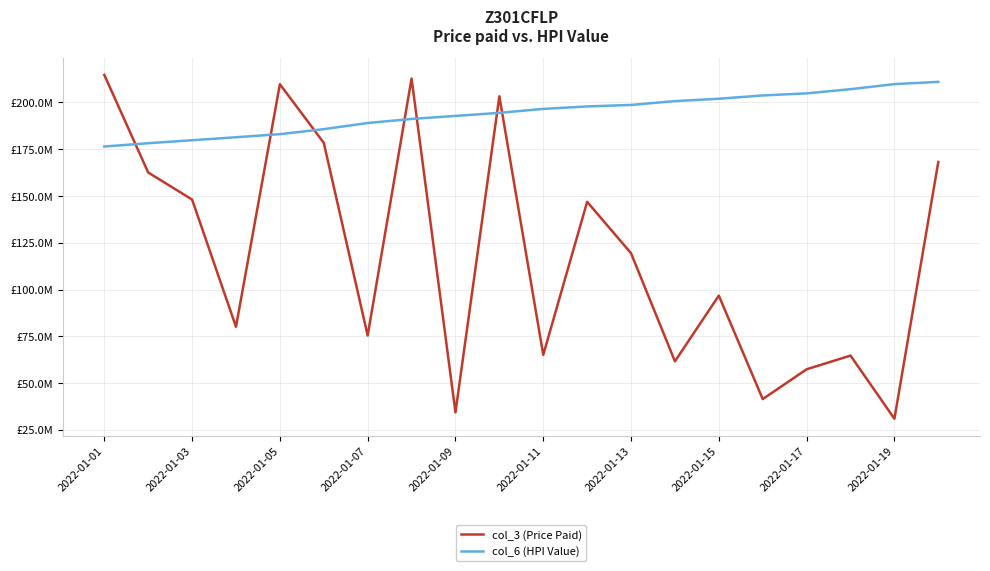

Does the chart display data point markers on the line(s)?

No